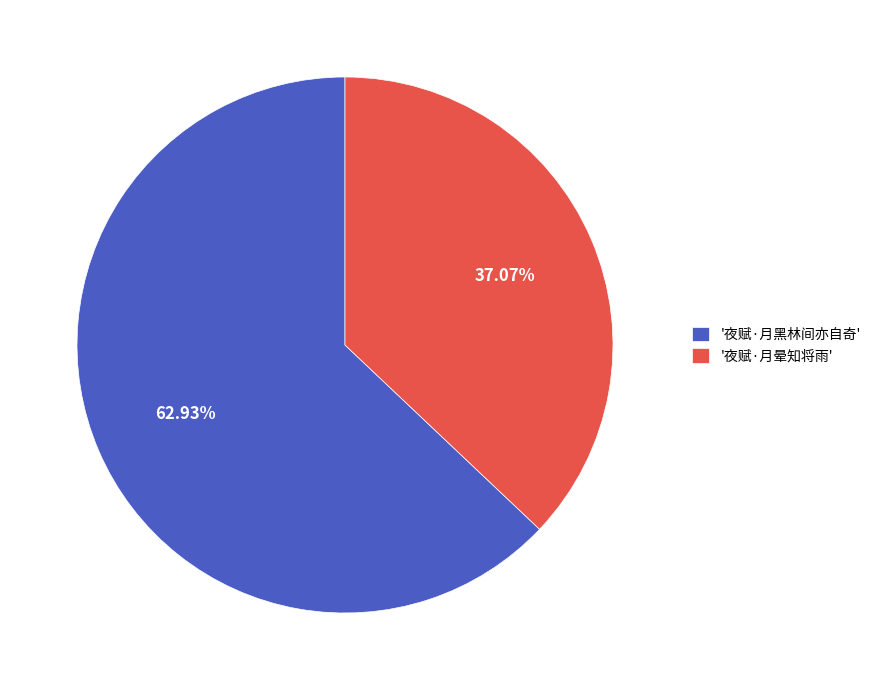

To the nearest percent, what is the difference between the largest and smallest slice percentages?

26%